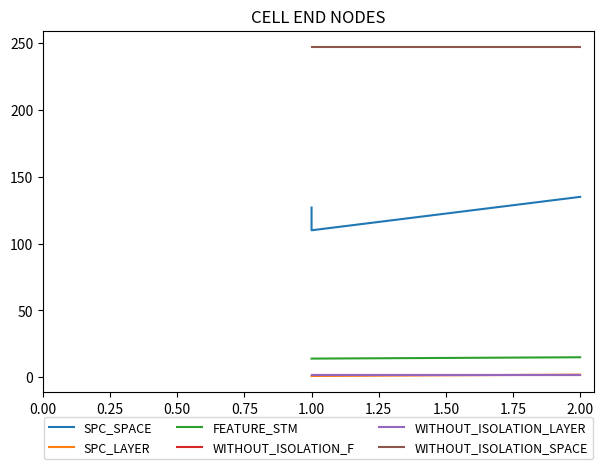

What is the greatest value displayed?

247